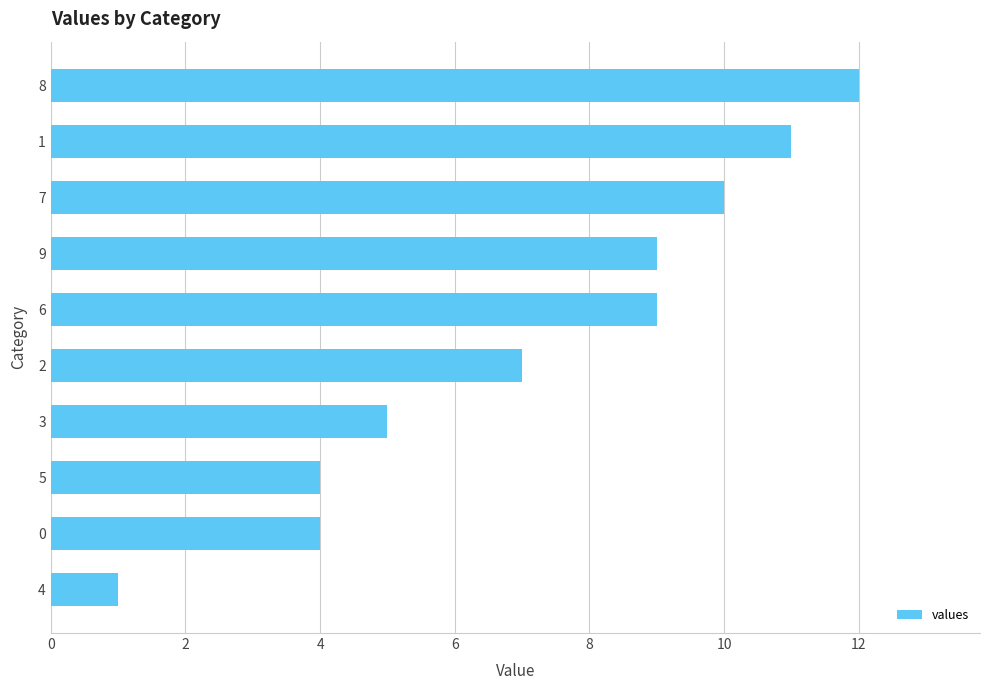

True or false: the data shows 5 at 9.

False